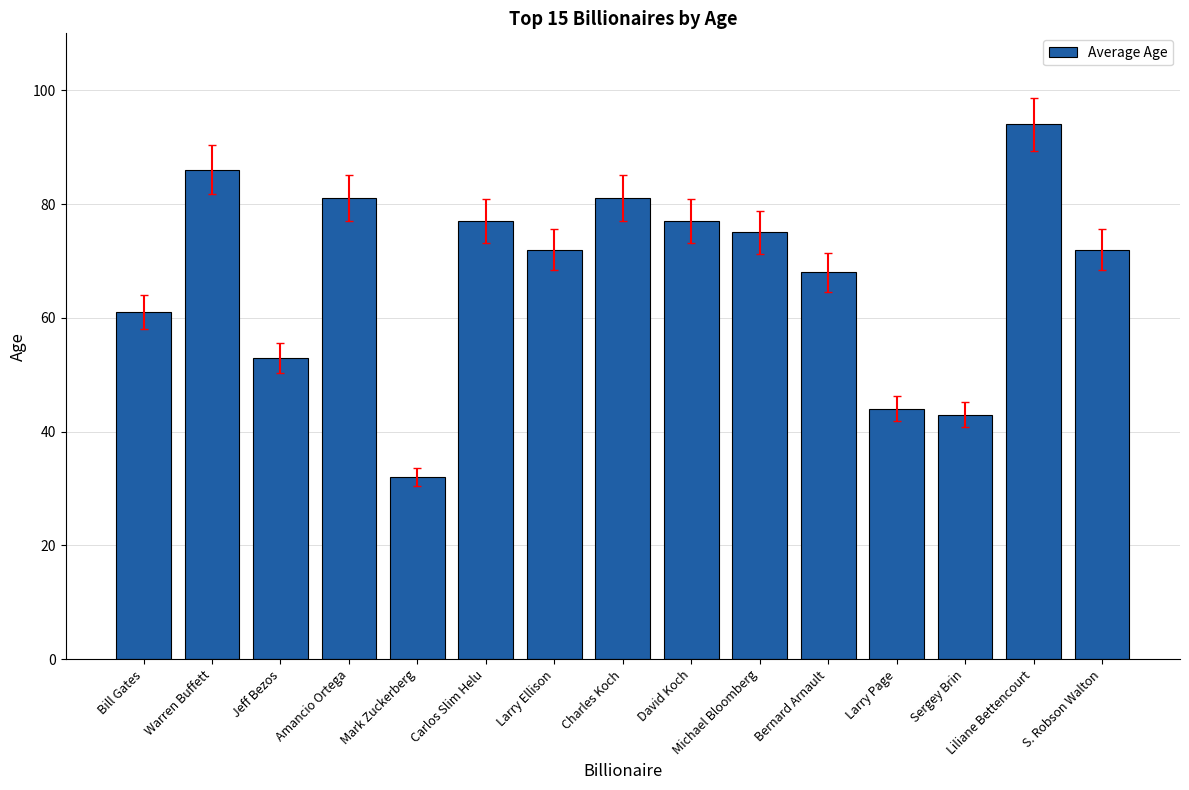

What position from the left is Amancio Ortega?

4